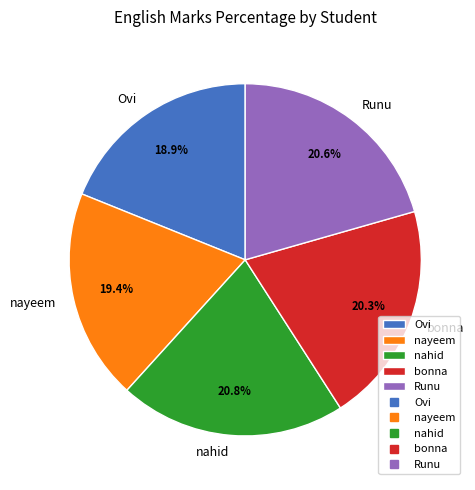

What percentage do Runu and nayeem together represent?

40.0%